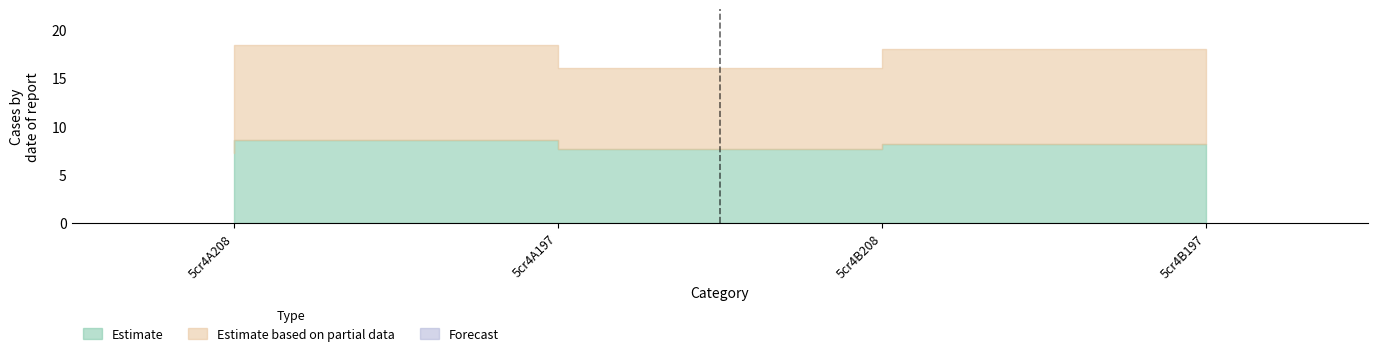

What is the value of the 2nd point from the left?

8.5